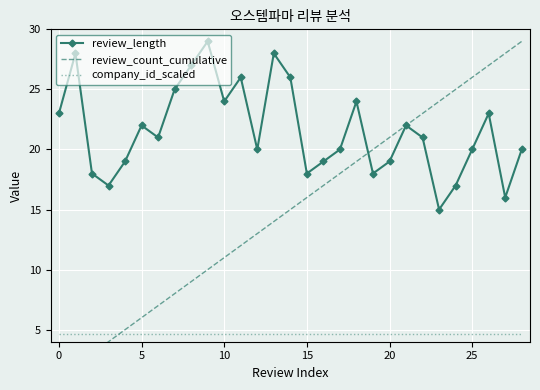

Which category has the highest value across all series?

9